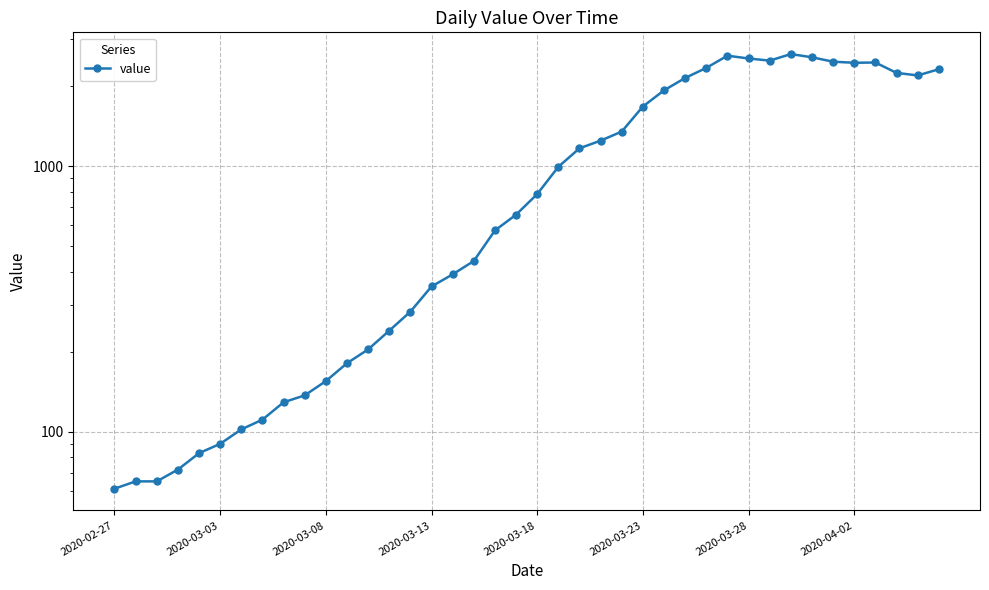

What is the maximum value shown in the chart?

2639